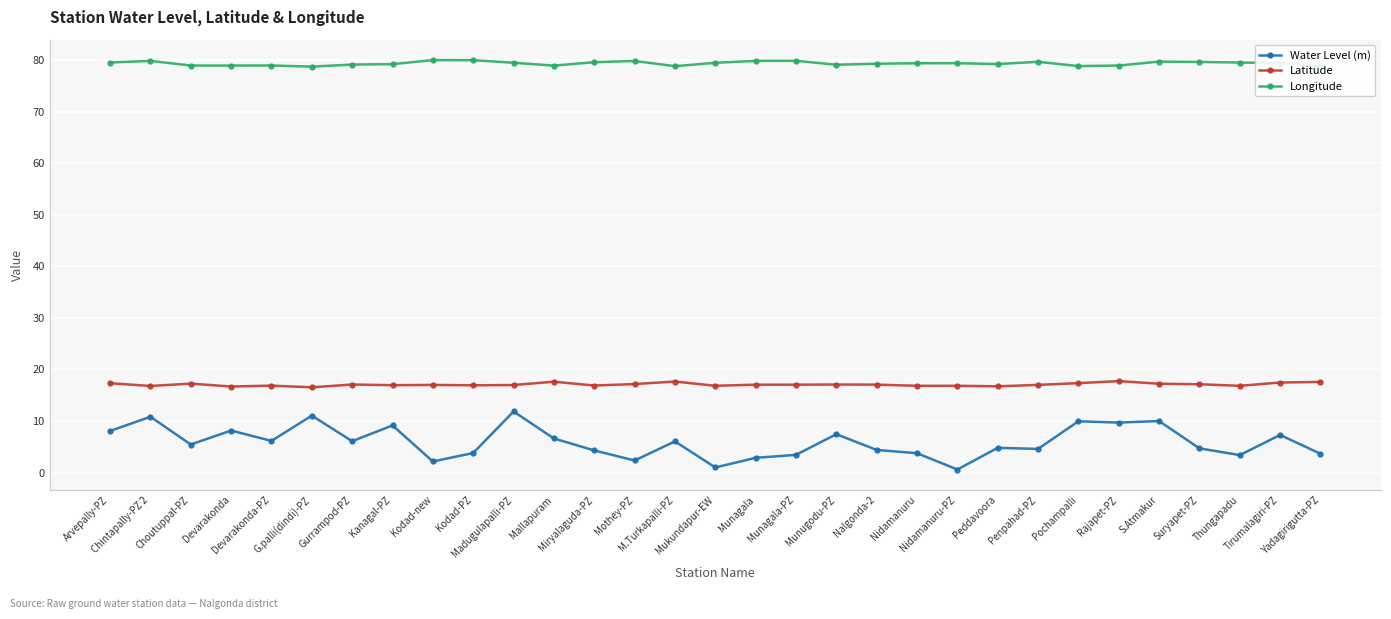

What is the label of the 2nd point from the left?

Chintapally-PZ 2